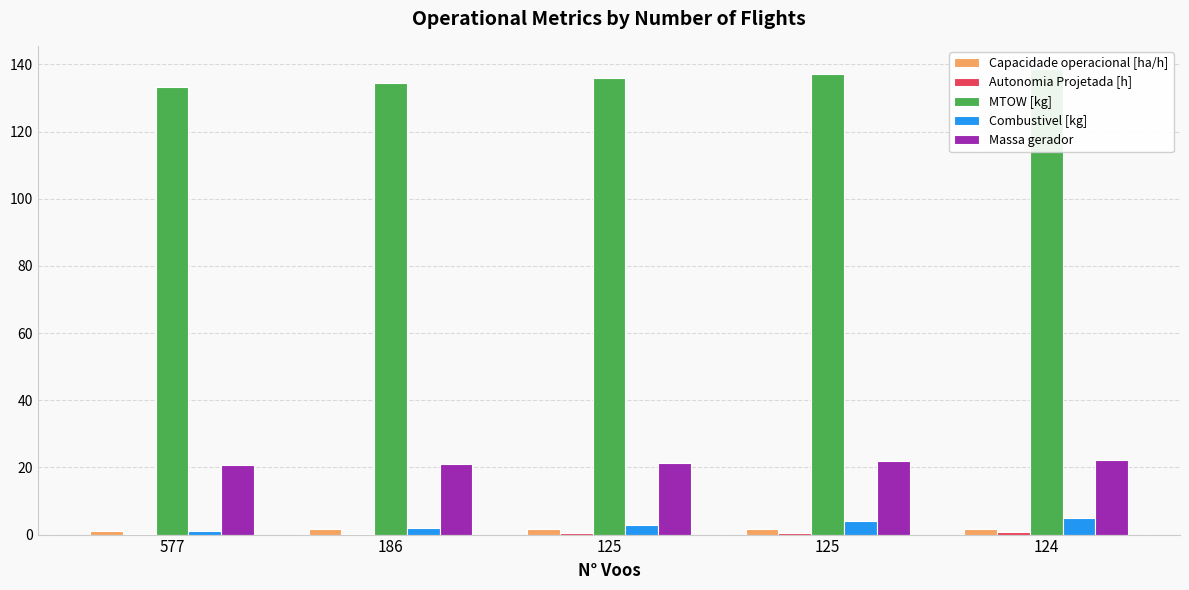

Between 577 and 125, which is larger?

125